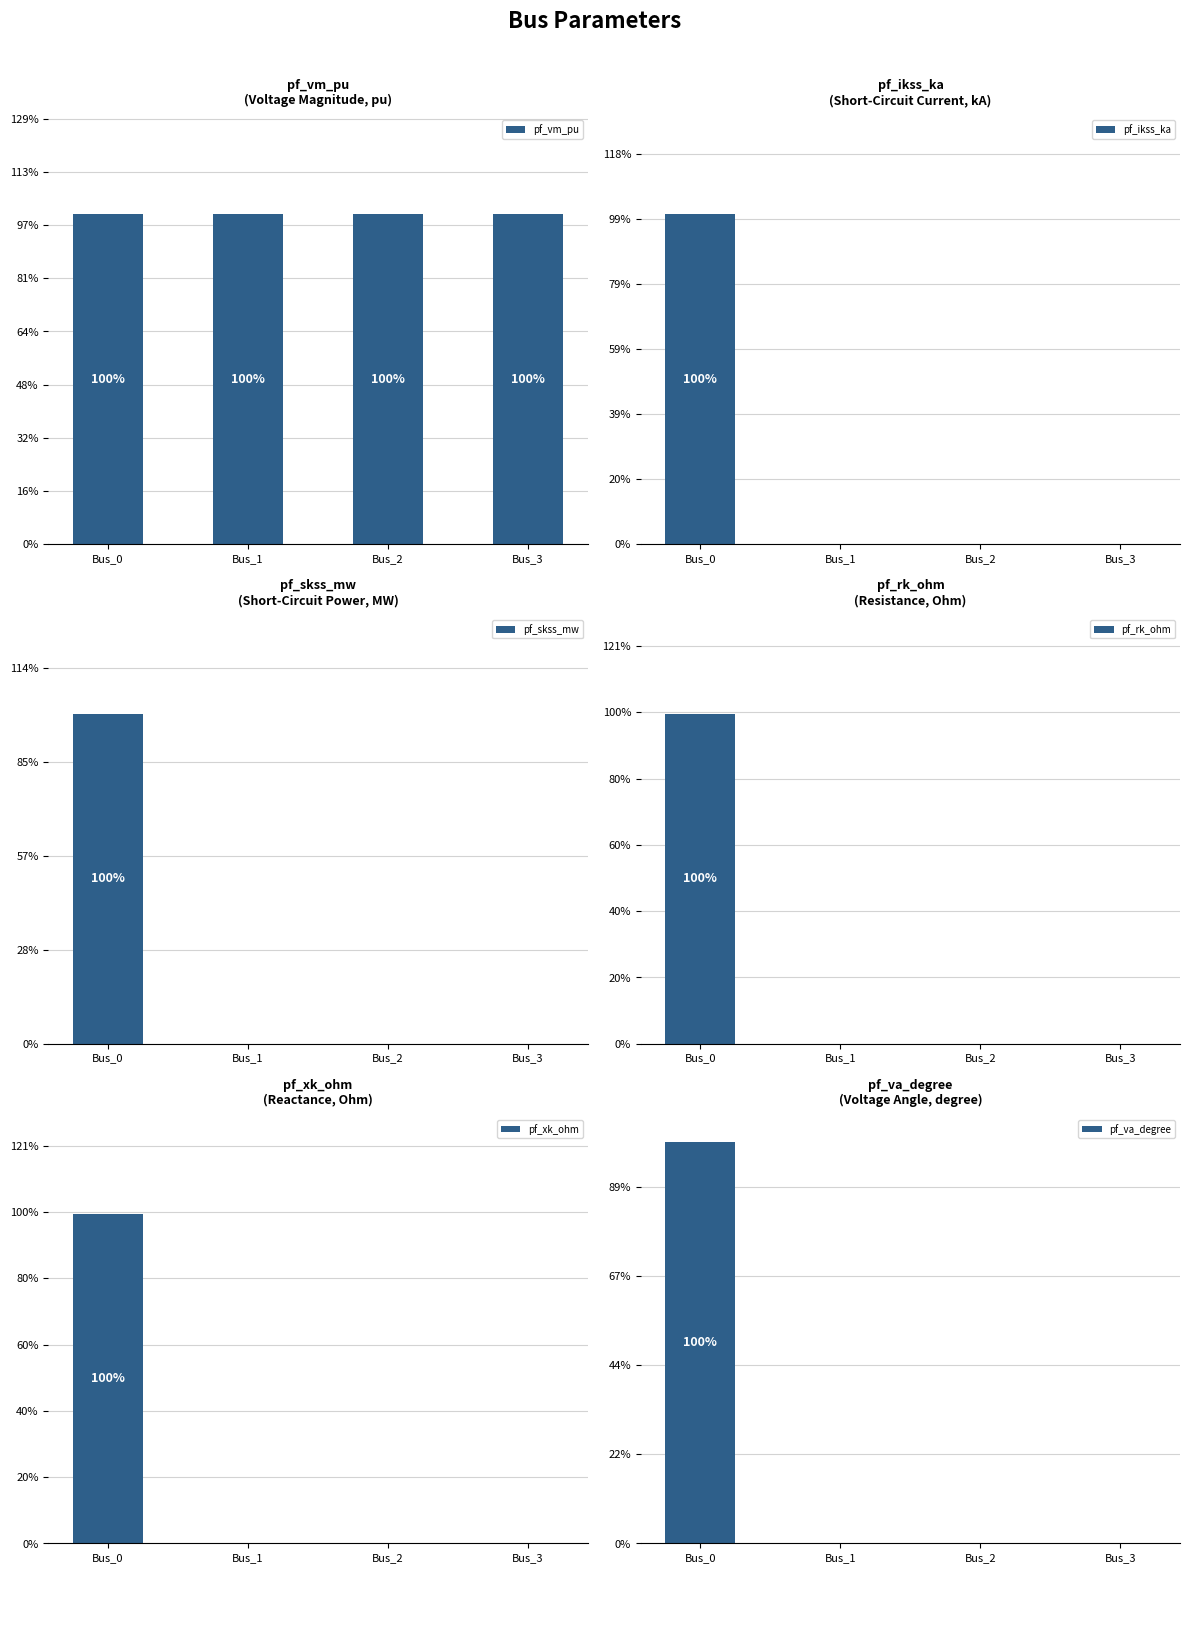

Is the value of pf_rk_ohm at Bus_3 greater than the value of pf_skss_mw at Bus_2?

No